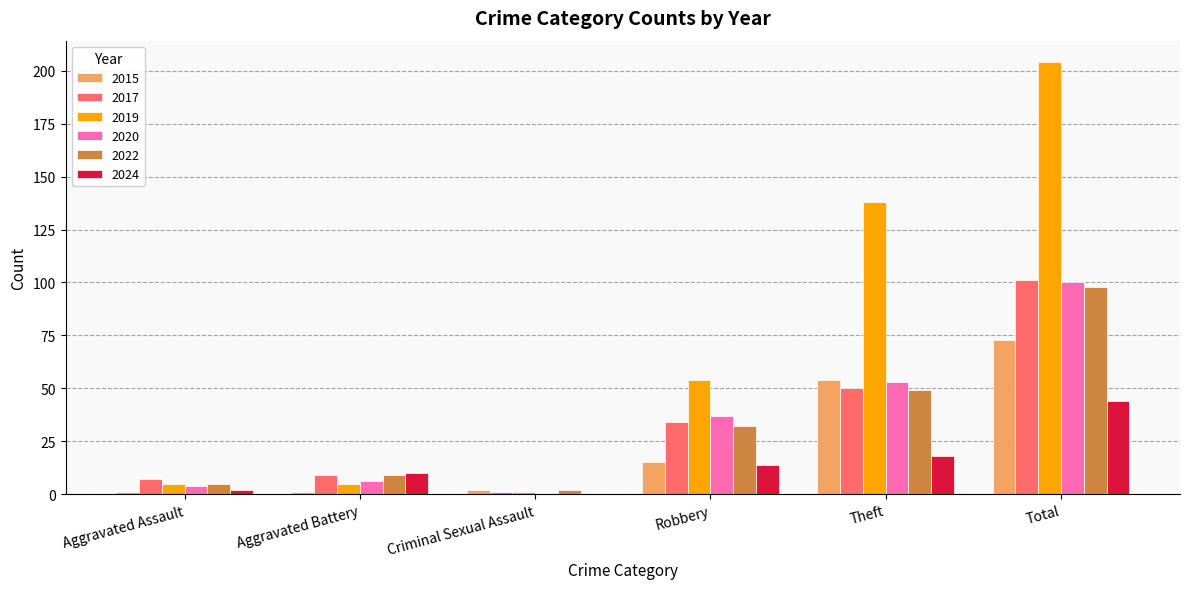

Where is 2024 nearest to the value 22?

Theft